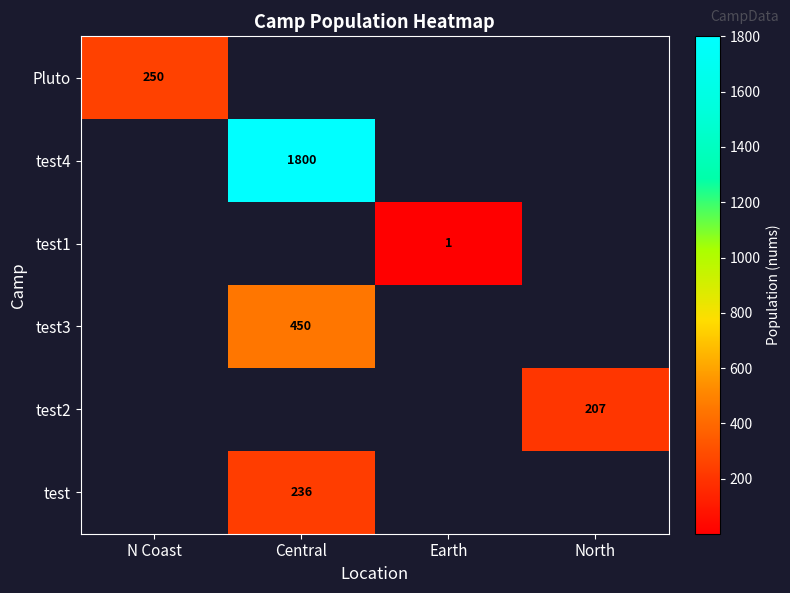

True or false: test4 has a value of 3073 at Central.

False